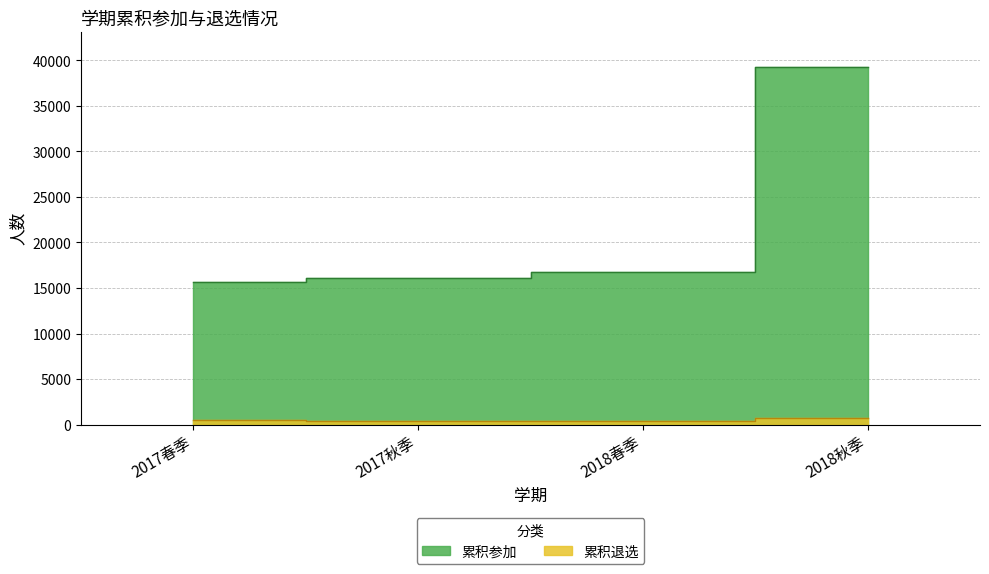

Which series has the largest range (max minus min)?

累积参加